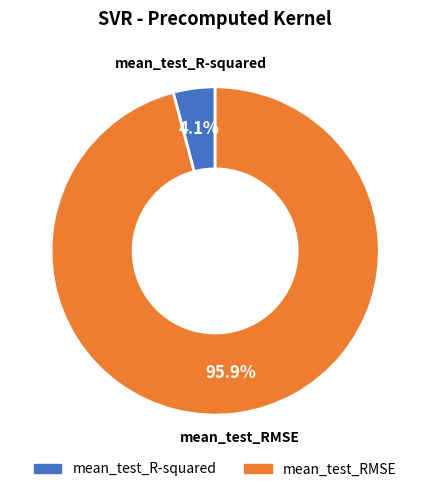

Which category has the biggest portion of the pie?

mean_test_RMSE